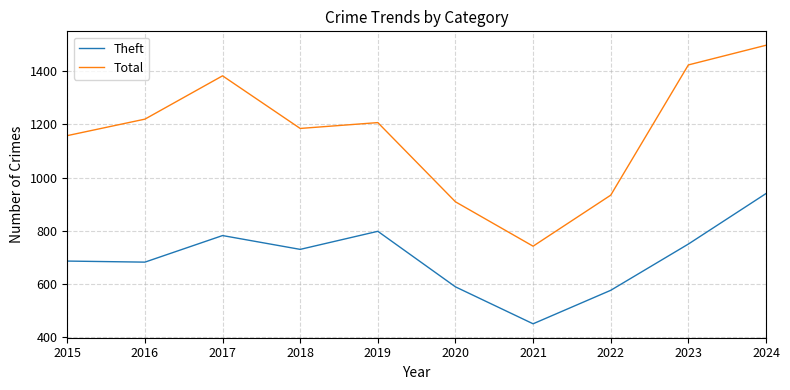

True or false: Theft has a value of 1174 at 2019.

False